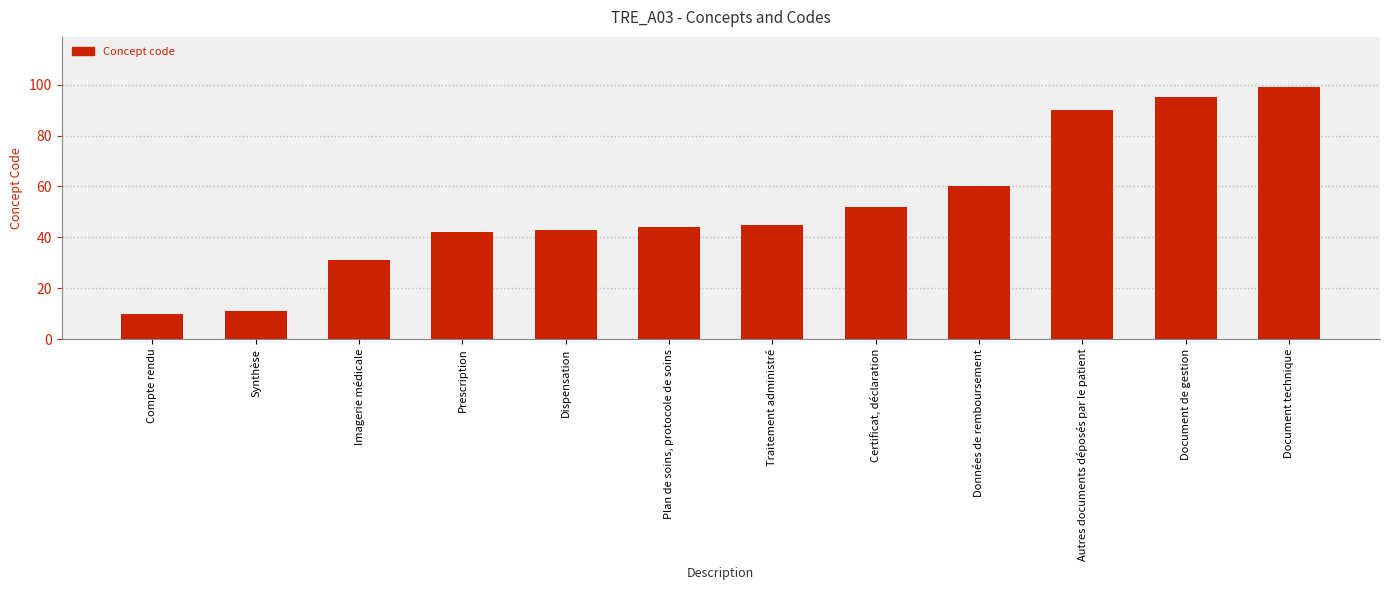

Read the value at Dispensation.

43